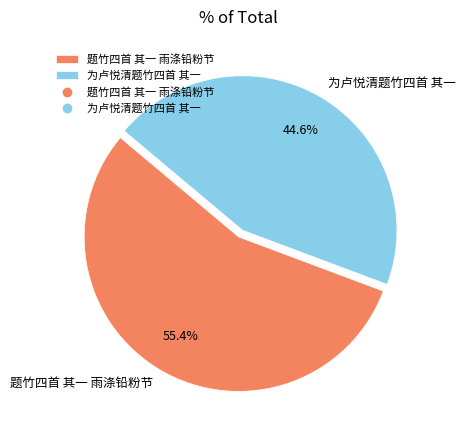

What is the ratio of the value at 题竹四首 其一 雨涤铅粉节 to the value at 为卢悦清题竹四首 其一?

1.2